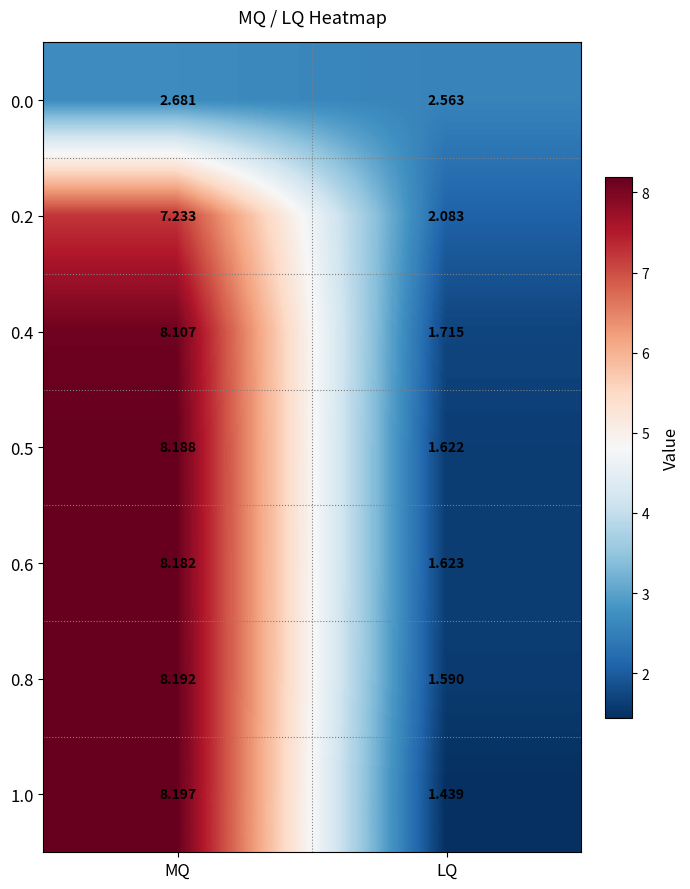

At which label is 0.4 closest to 4?

LQ